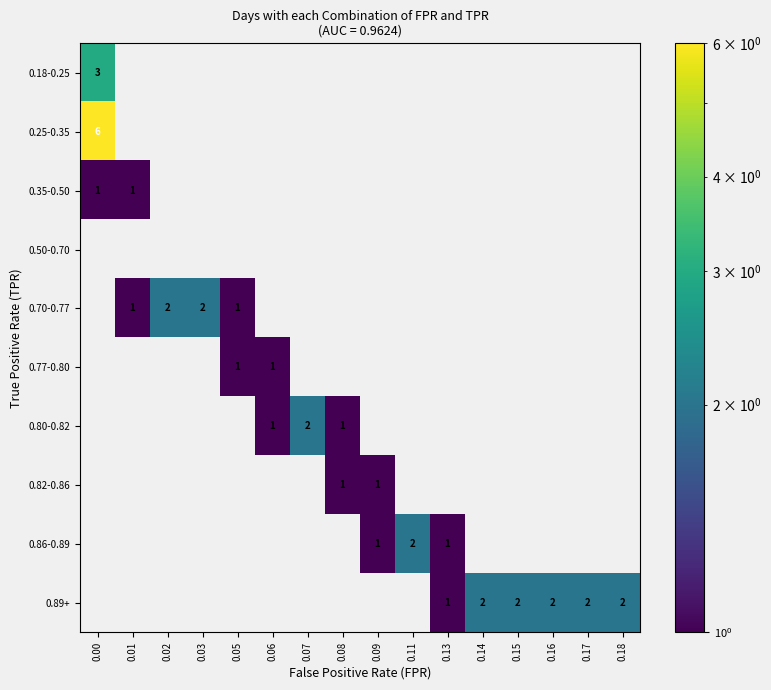

Which series has the largest range (max minus min)?

row_1